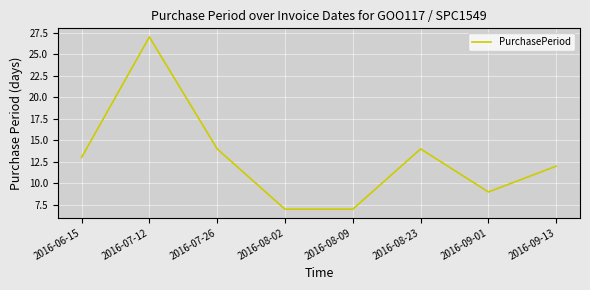

Does the chart have visible grid lines?

Yes